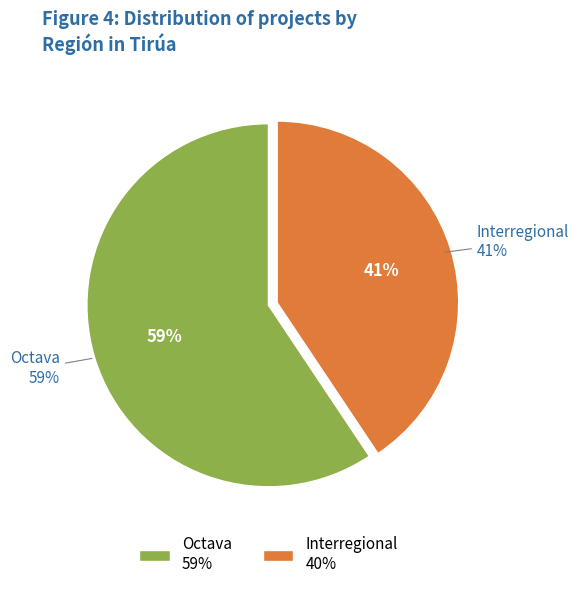

What is the largest slice in the pie chart?

Octava